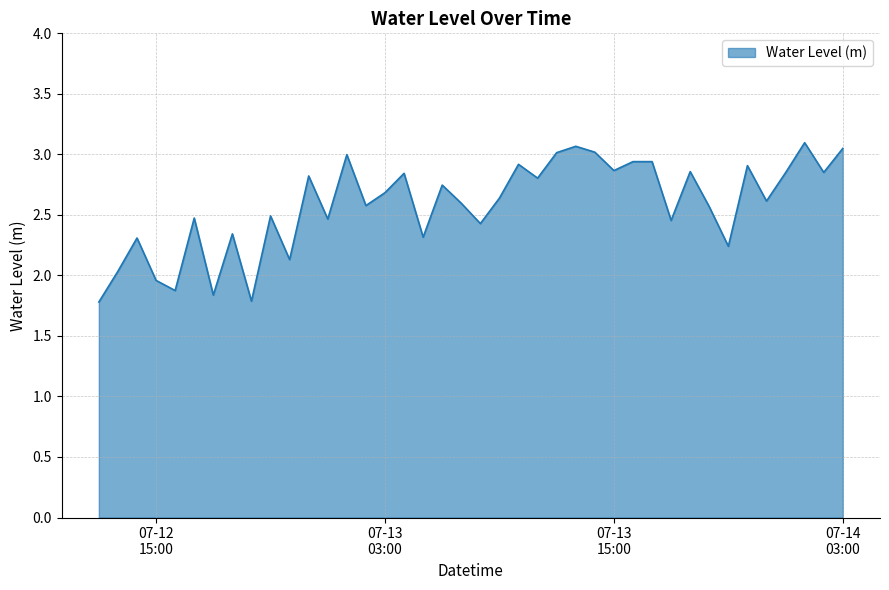

What is the maximum value shown in the chart?

3.1